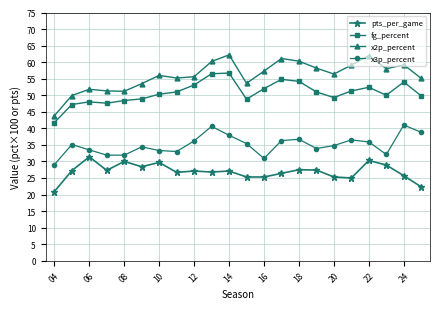

Rank the series by their maximum value, from lowest to highest.

pts_per_game, x3p_percent, fg_percent, x2p_percent